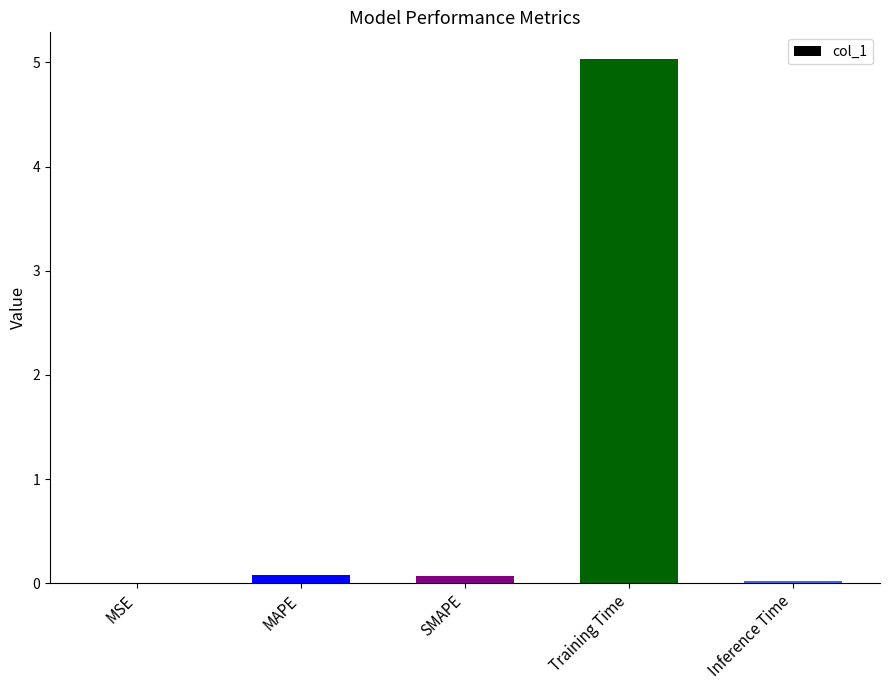

What is the change in value from MAPE to Training Time?

+5.0